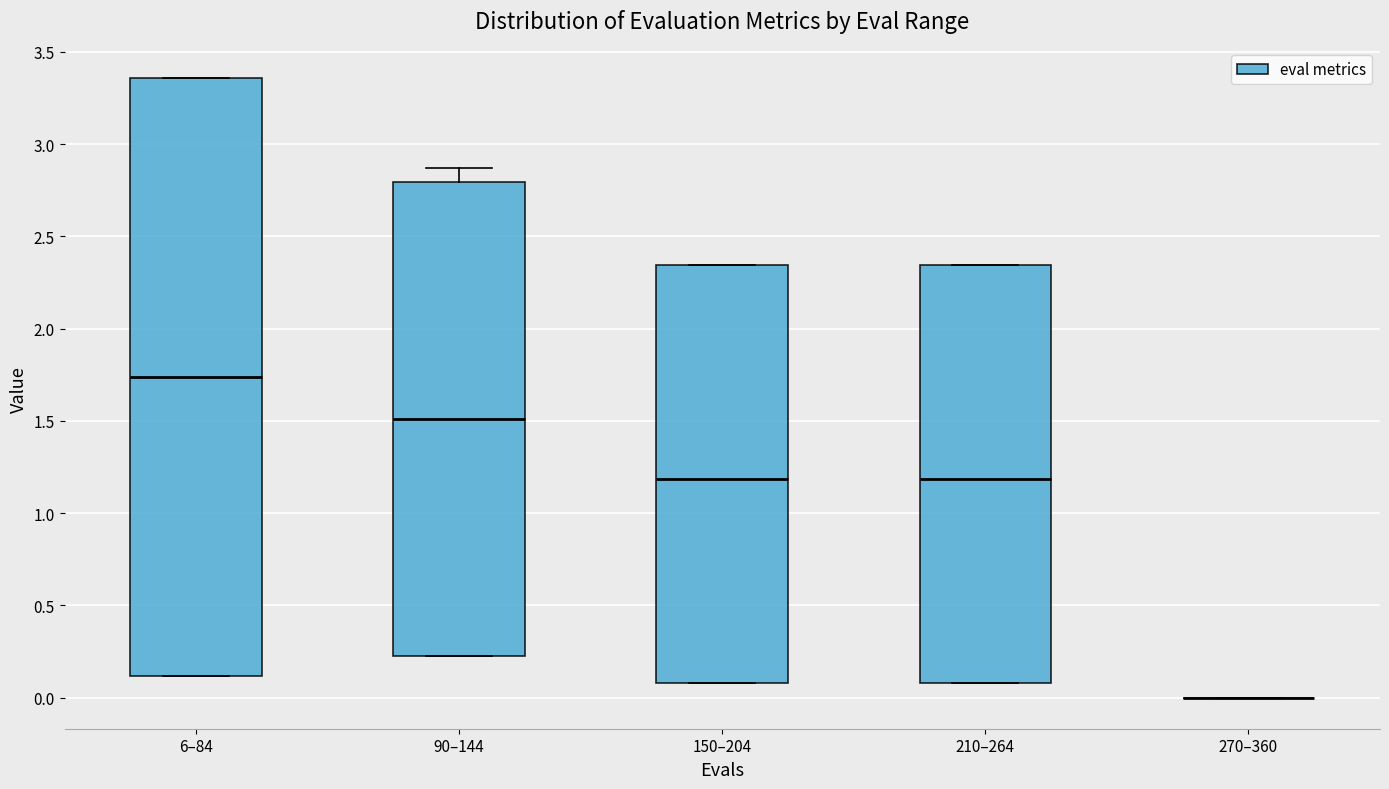

Reading left to right, transcribe this box plot: for each box, give where its median line is, the range the box spans, and where its two whiskers end, as read against the y-axis. The values are not printed on the chart, so give them approximately, as read against the axis.

6–84: median 1.75, box 0.10 to 3.35, whiskers 0.10 to 3.35
90–144: median 1.50, box 0.25 to 2.80, whiskers 0.25 to 2.85
150–204: median 1.20, box 0.10 to 2.35, whiskers 0.10 to 2.35
210–264: median 1.20, box 0.10 to 2.35, whiskers 0.10 to 2.35
270–360: box collapsed to a line at 0.00, whiskers 0.00 to 0.00